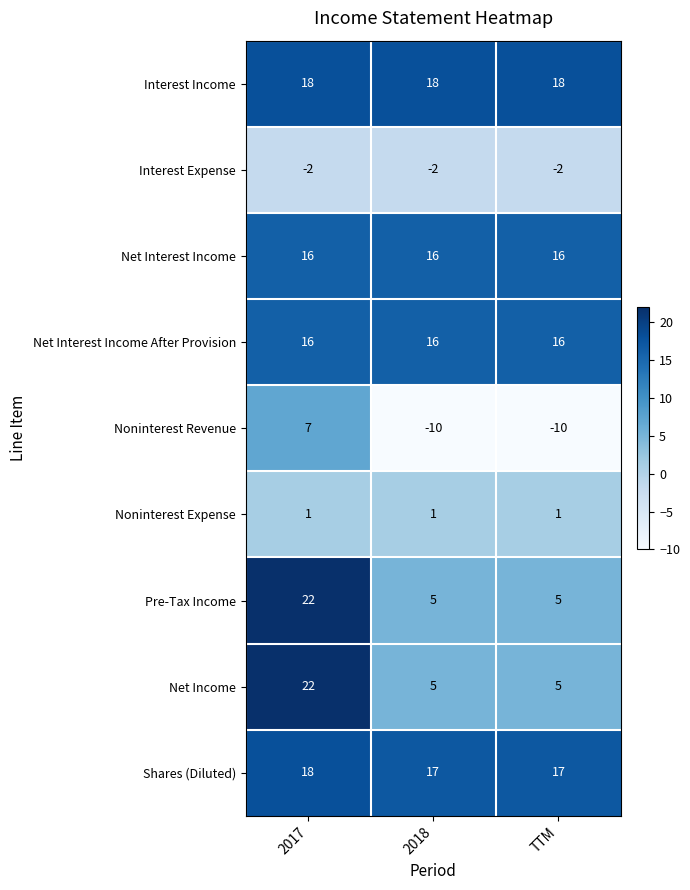

Which series has the largest total across all categories?

Interest Income